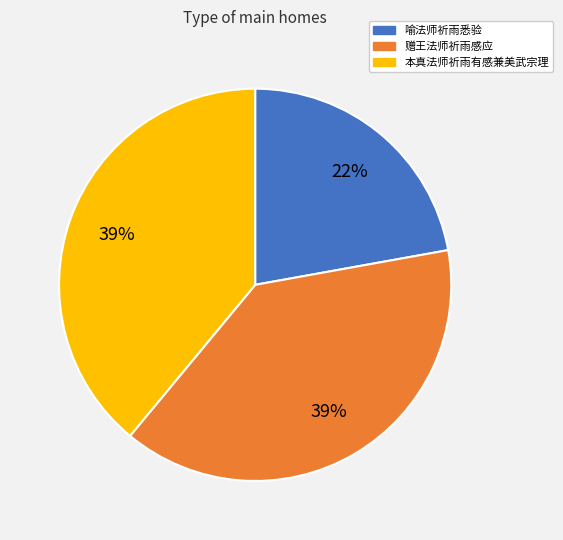

How many segments does this pie chart have?

3